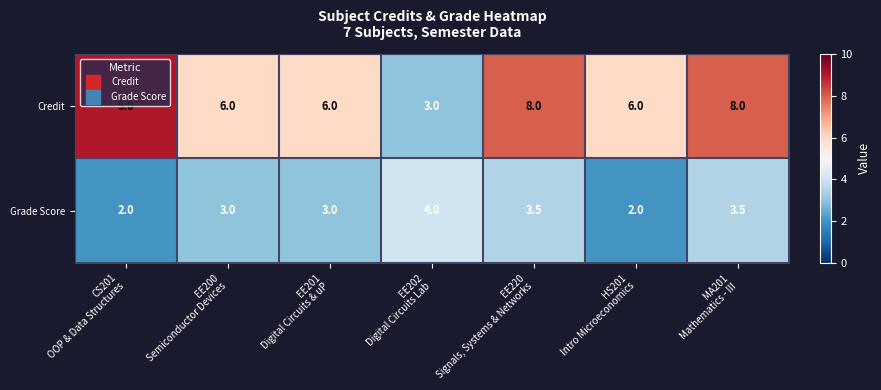

Count the Grade Score values in the range 2 to 3.

4